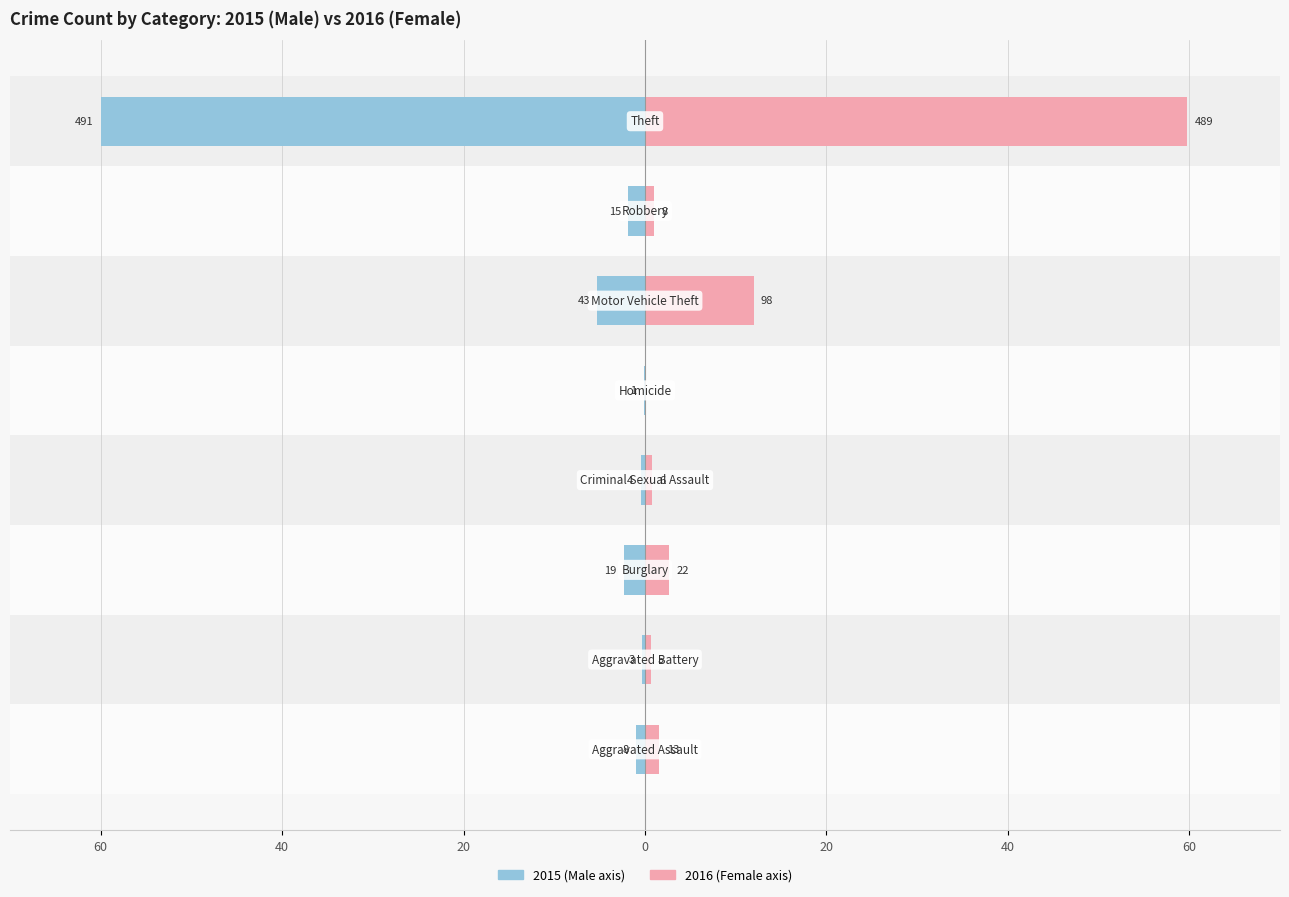

What is the average value of the Female series?

9.8